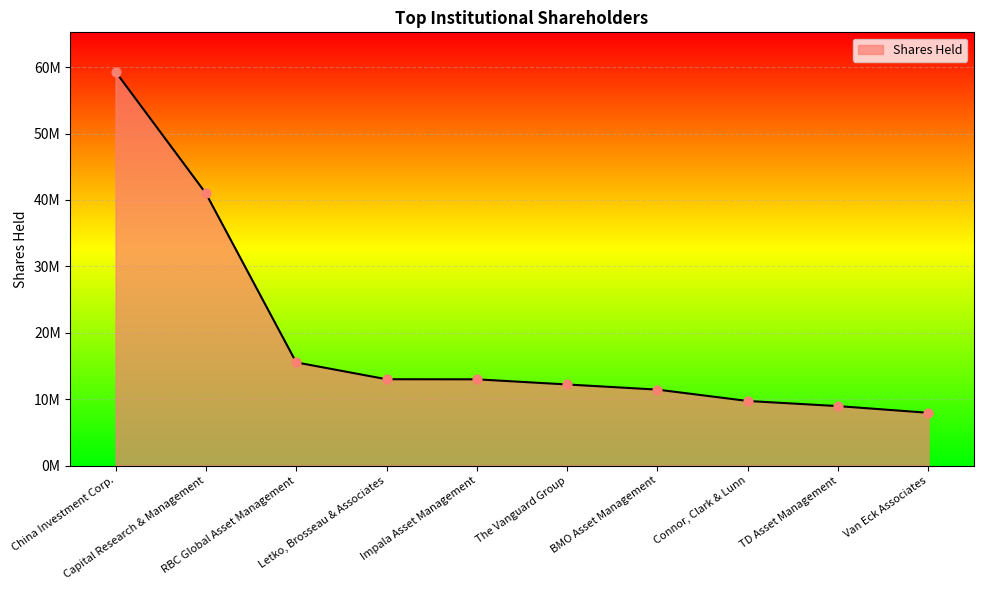

What is the change in value from Capital Research & Management to RBC Global Asset Management?

-25446517